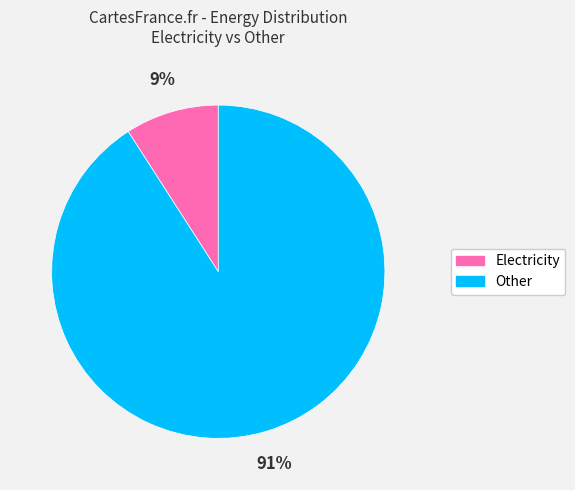

To the nearest percent, what is the difference between the largest and smallest slice percentages?

82%